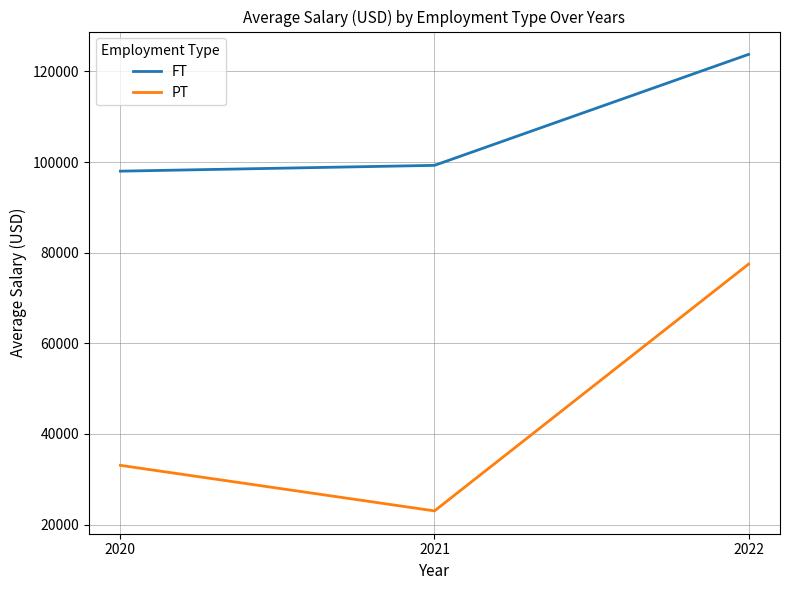

At how many categories does at least one series exceed 78008?

3